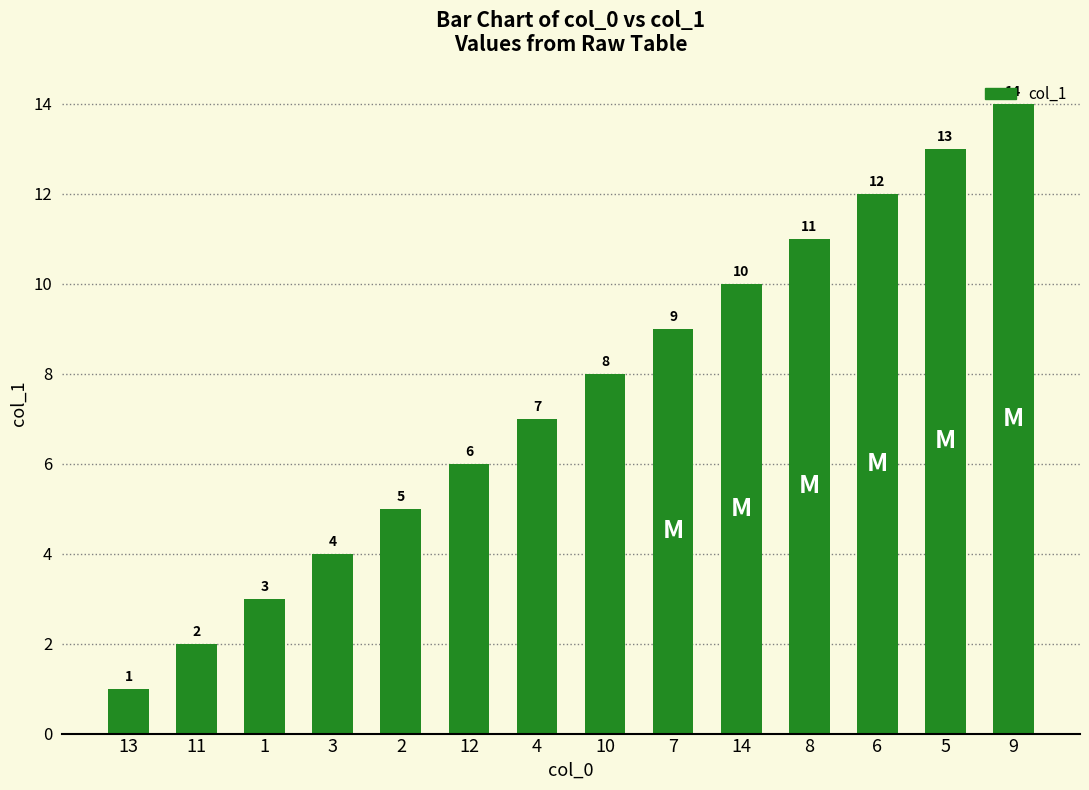

Rank the categories by value from lowest to highest.

13, 11, 1, 3, 2, 12, 4, 10, 7, 14, 8, 6, 5, 9